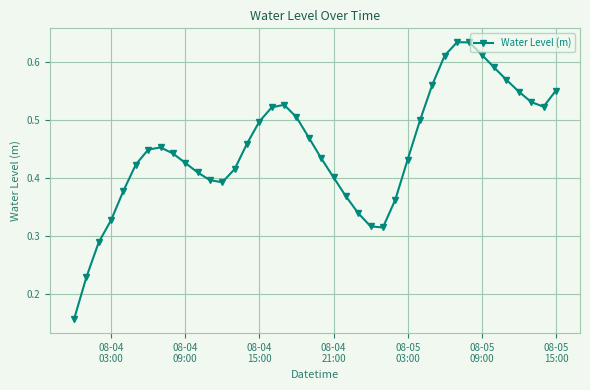

What is the sum of all values?

18.0